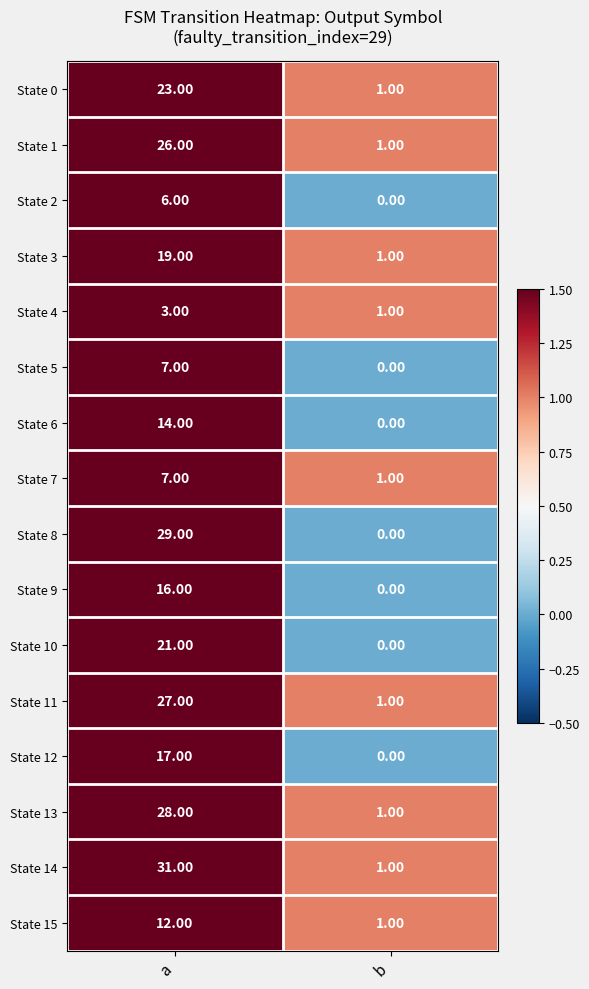

Where is State 15 nearest to the value 6?

b